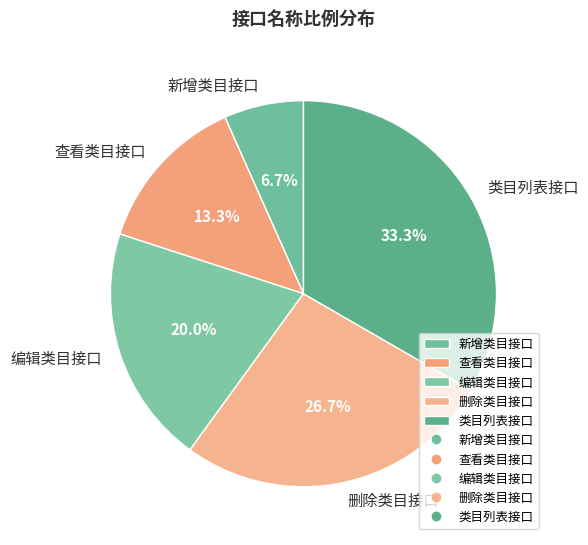

What percentage is NOT represented by 编辑类目接口?

80.0%